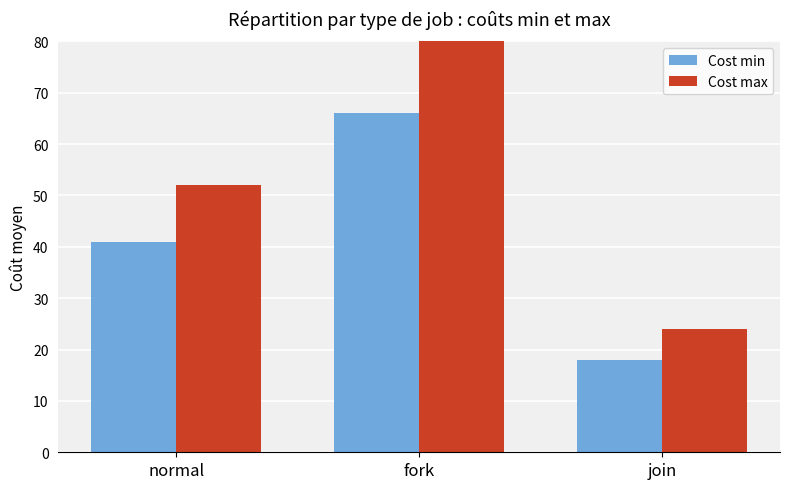

Is it true that Cost min equals 32 at fork?

False